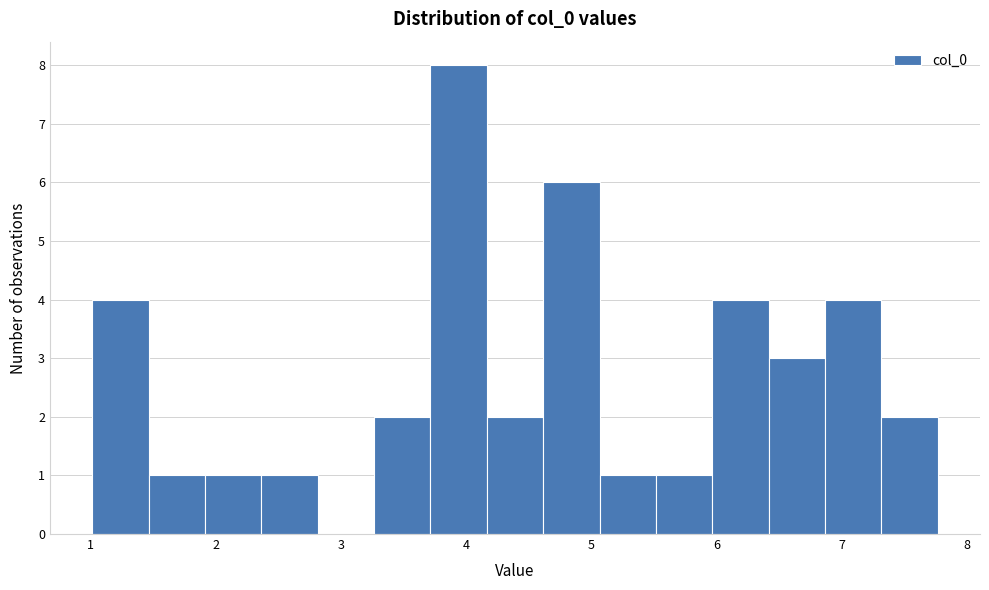

What is the height of the bar covering 5.5 to 6.0 on the x-axis? Neither the bar edges nor the heights are printed on the chart, so give them approximately, as read against the axes.

1